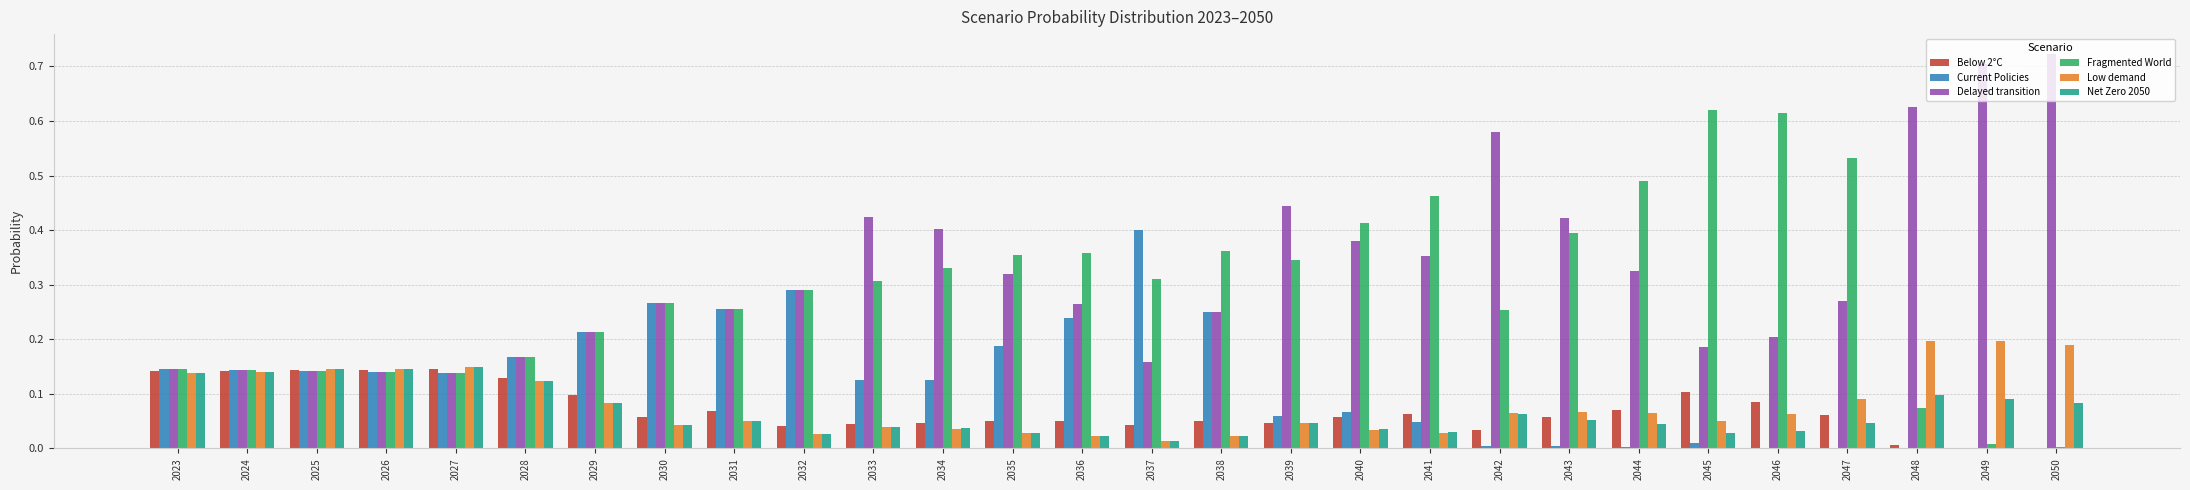

What is the total value across all series at 2041?

1.0